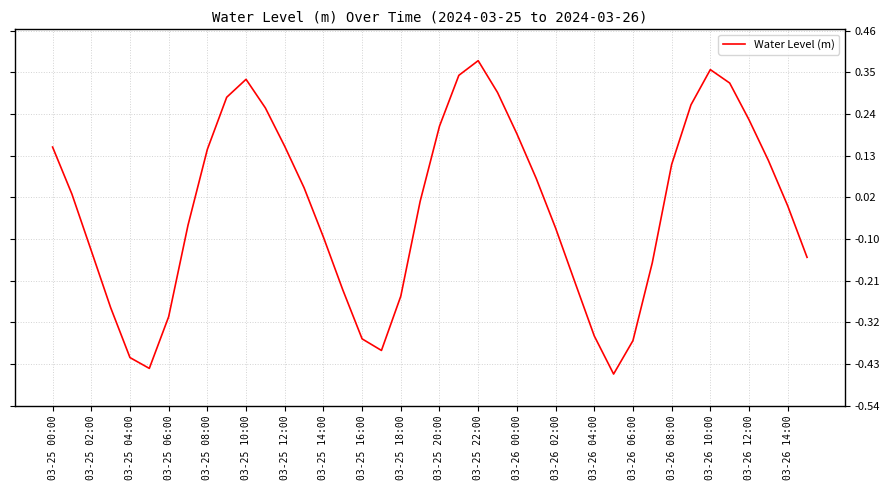

What is the difference between the maximum and minimum values?

0.8